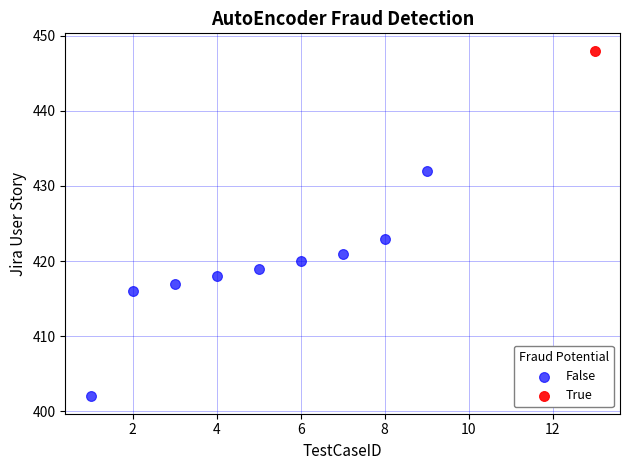

What are all the series names shown in the legend?

False, True